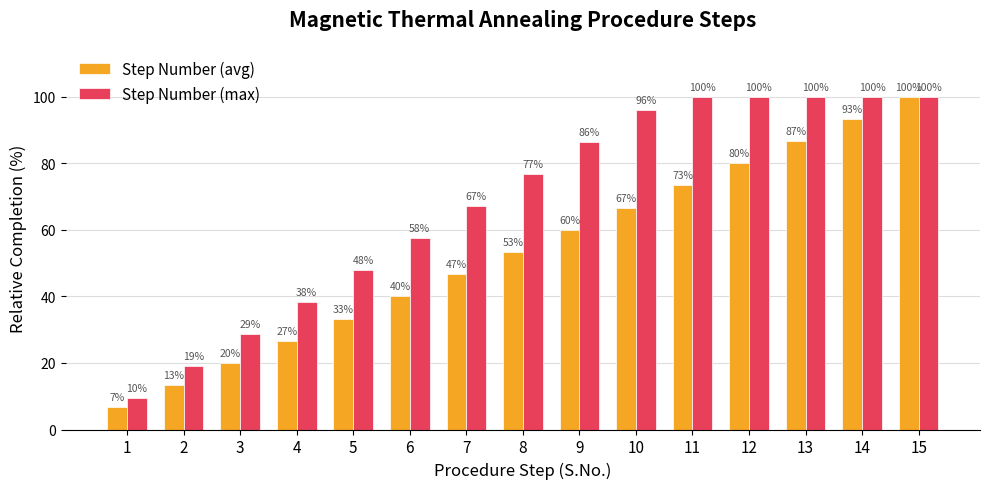

What is the average value of the Step Number (max) series?

68.5